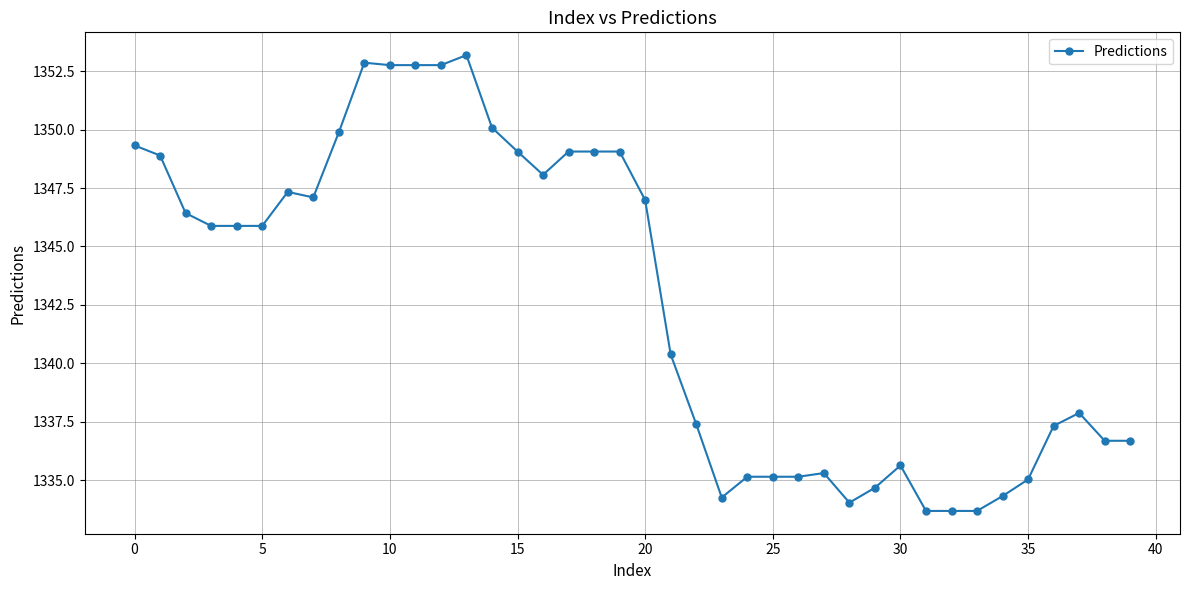

How many values exceed 1345?

21